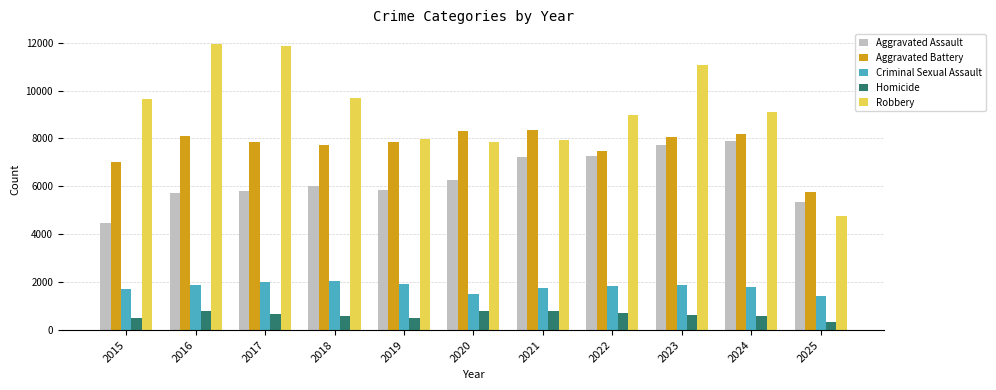

What is the difference between the maximum and minimum values in the Robbery series?

7195